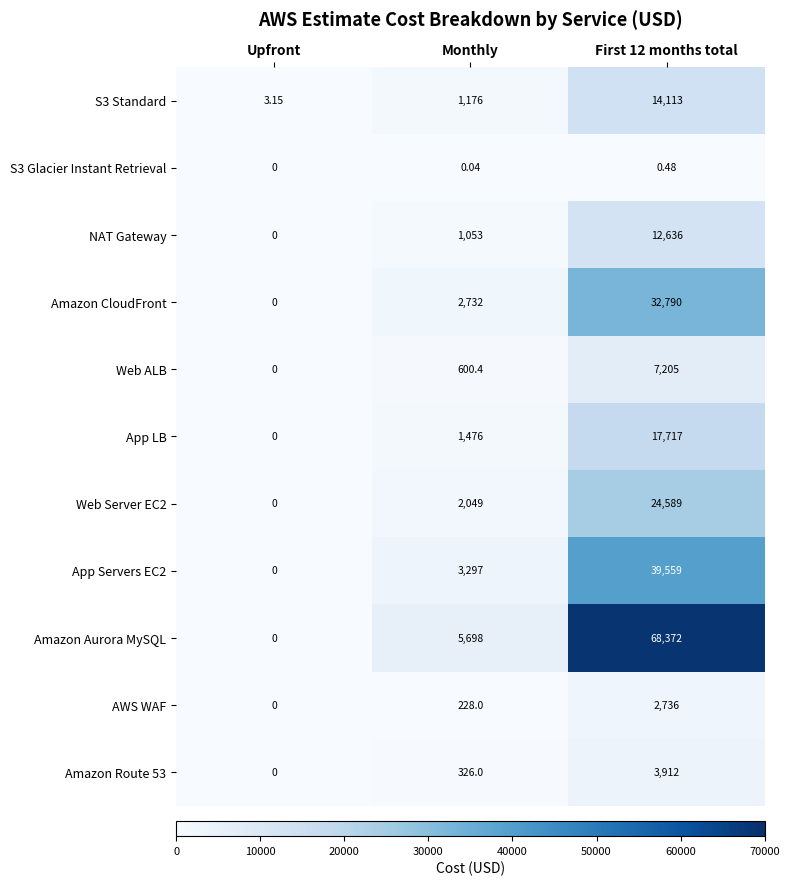

How many values in the Amazon Aurora MySQL series are below 5698?

1